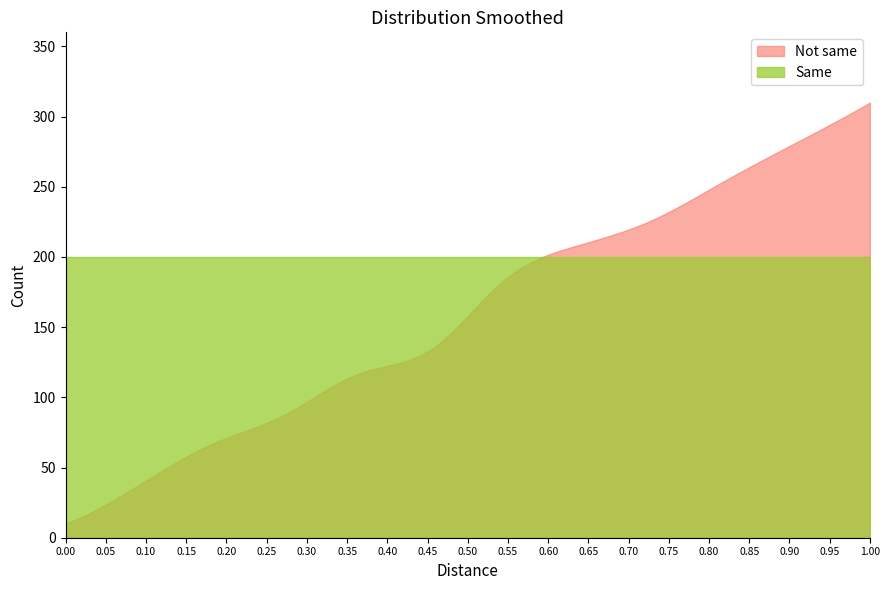

Which series has the largest total across all categories?

Same